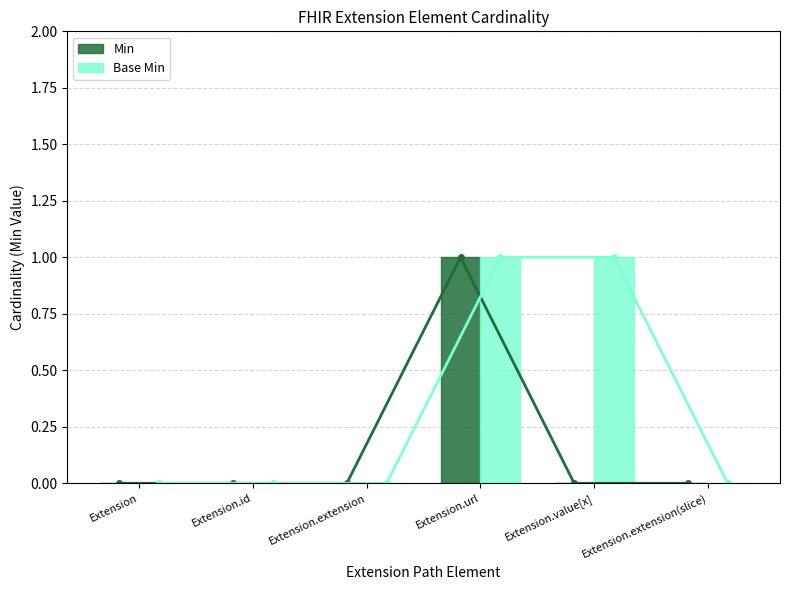

Reading right to left, list all the values displayed in this chart.

Min (line): Extension.extension(slice)=0	Extension.value[x]=0	Extension.url=1	Extension.extension=0	Extension.id=0	Extension=0
Base Min (line): Extension.extension(slice)=0	Extension.value[x]=1	Extension.url=1	Extension.extension=0	Extension.id=0	Extension=0
Min: Extension.extension(slice)=0	Extension.value[x]=0	Extension.url=1	Extension.extension=0	Extension.id=0	Extension=0
Base Min: Extension.extension(slice)=0	Extension.value[x]=1	Extension.url=1	Extension.extension=0	Extension.id=0	Extension=0